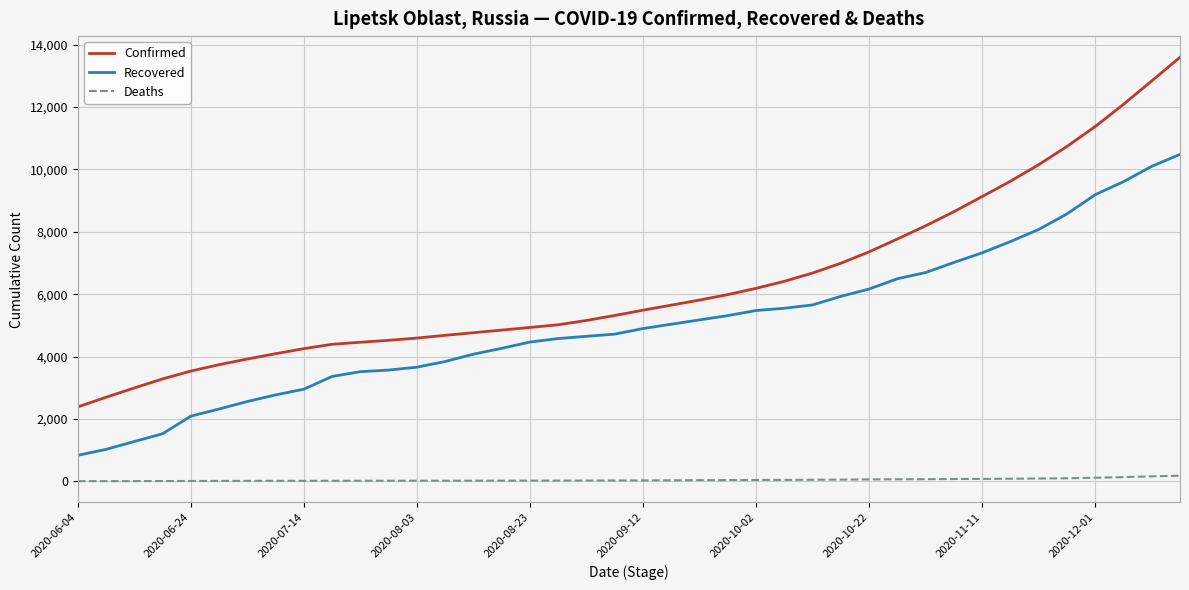

What is the difference between the maximum and minimum values in the Confirmed series?

11205